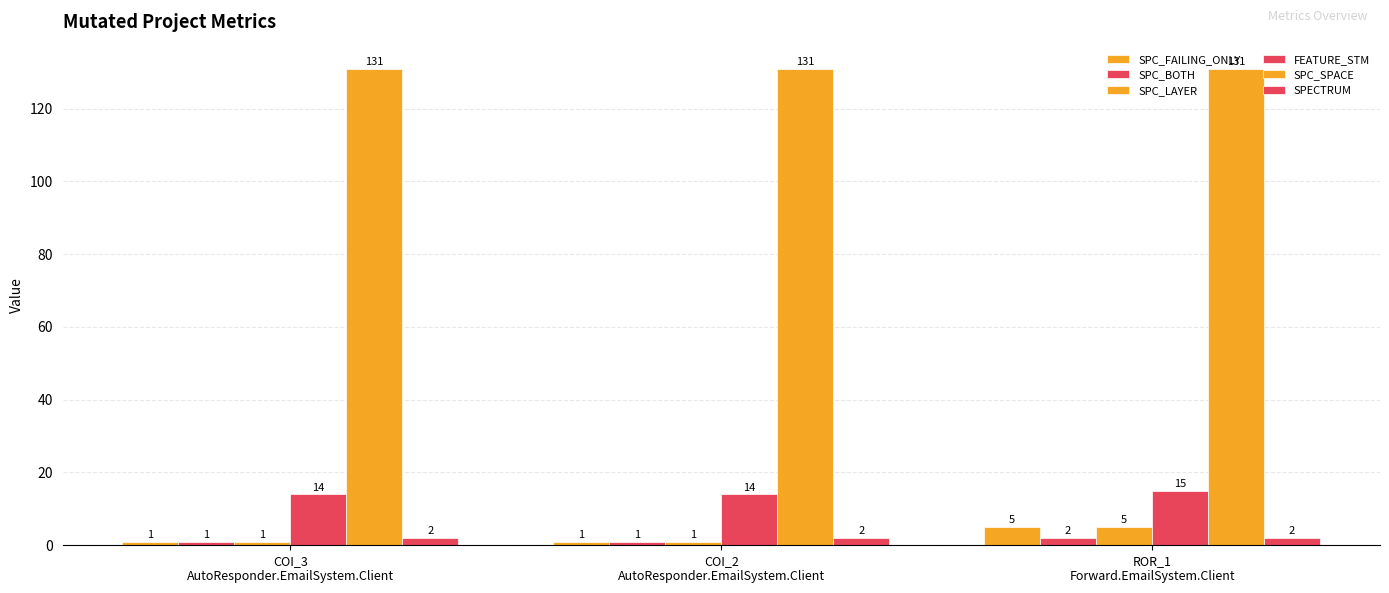

How many data points does each series have?

3